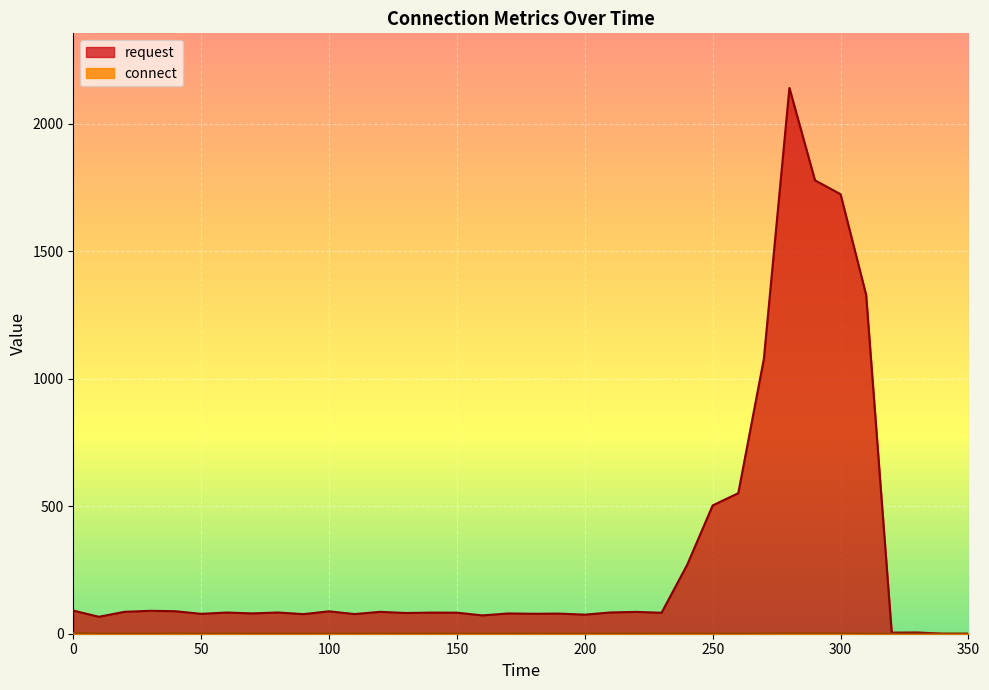

Which series has the largest total across all categories?

request